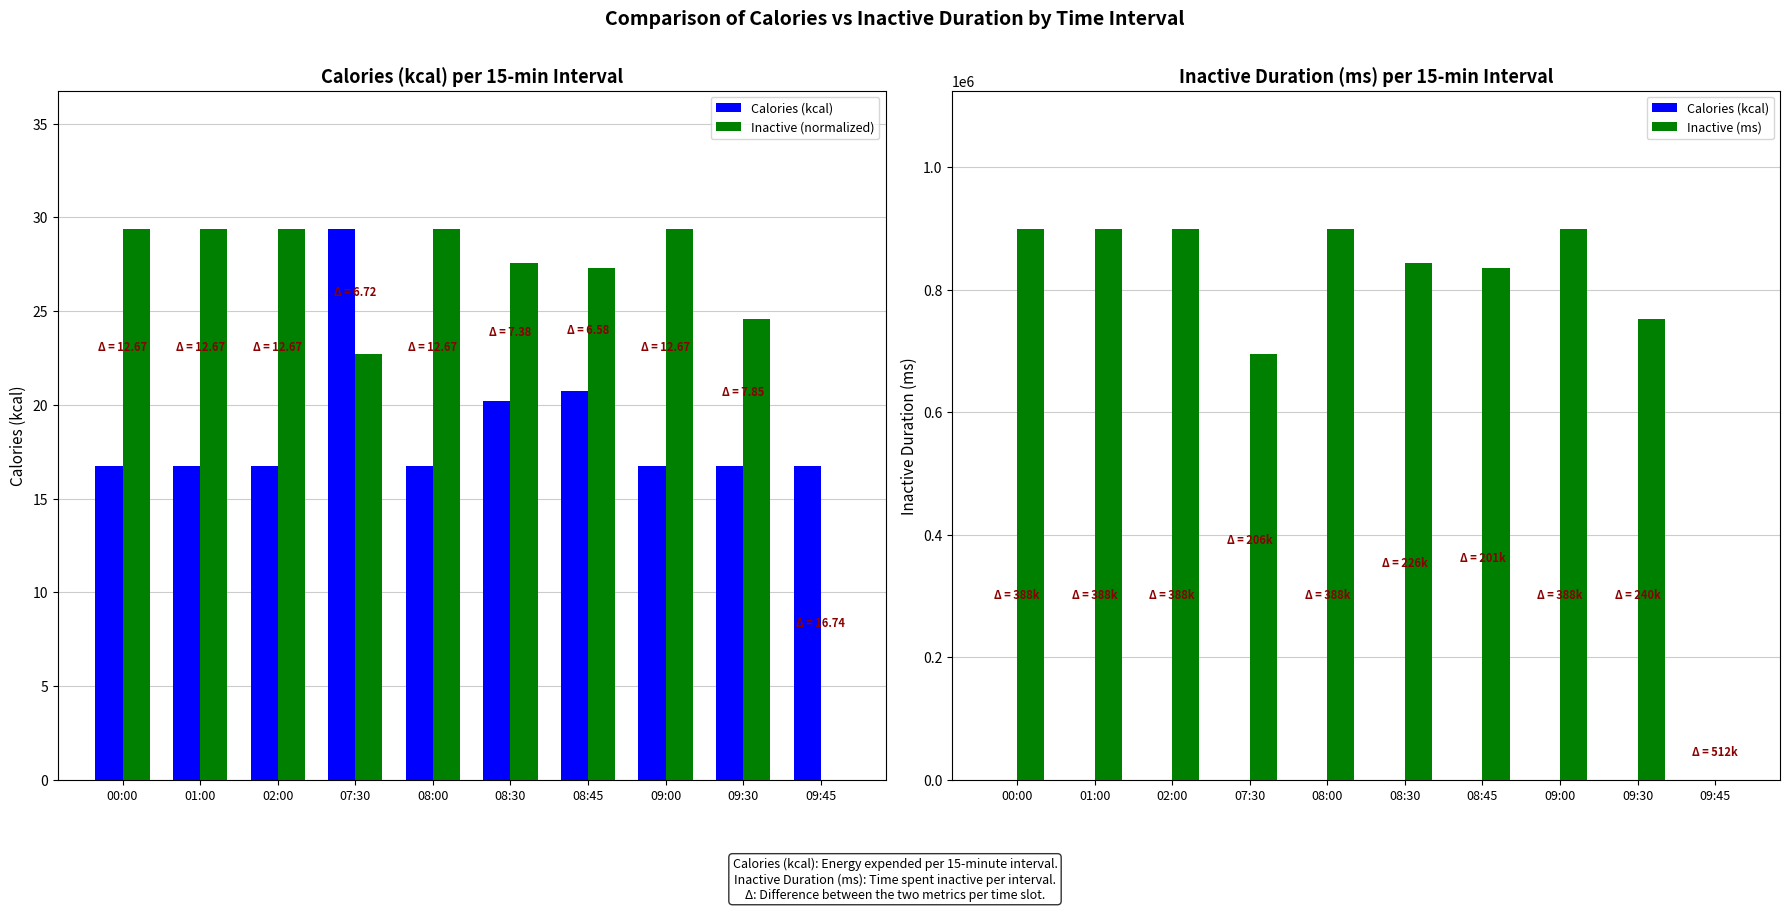

How many groups of bars are there?

10